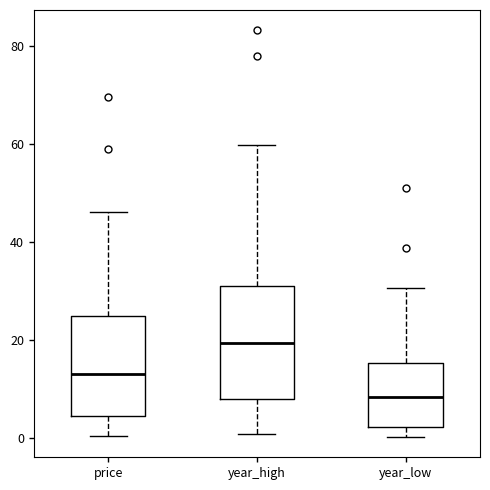

Reading left to right, read every box against the y-axis: the position of its median line, the range the box covers, and the ends of its whiskers. The values are not printed on the chart, so give them approximately, as read against the axis.

price: median 14, box 4 to 24, whiskers 0 to 46
year_high: median 20, box 8 to 32, whiskers 0 to 60
year_low: median 8, box 2 to 16, whiskers 0 to 30